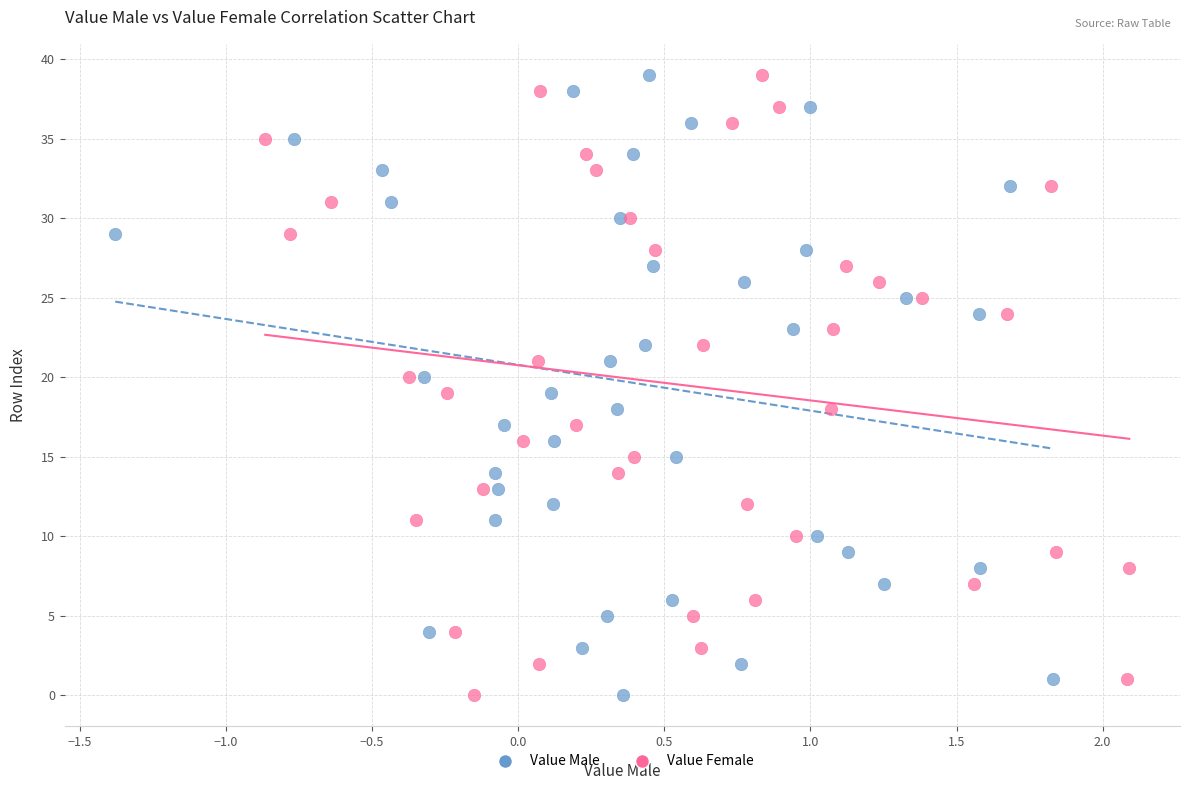

What are all the series names shown in the legend?

Value Male, Value Female